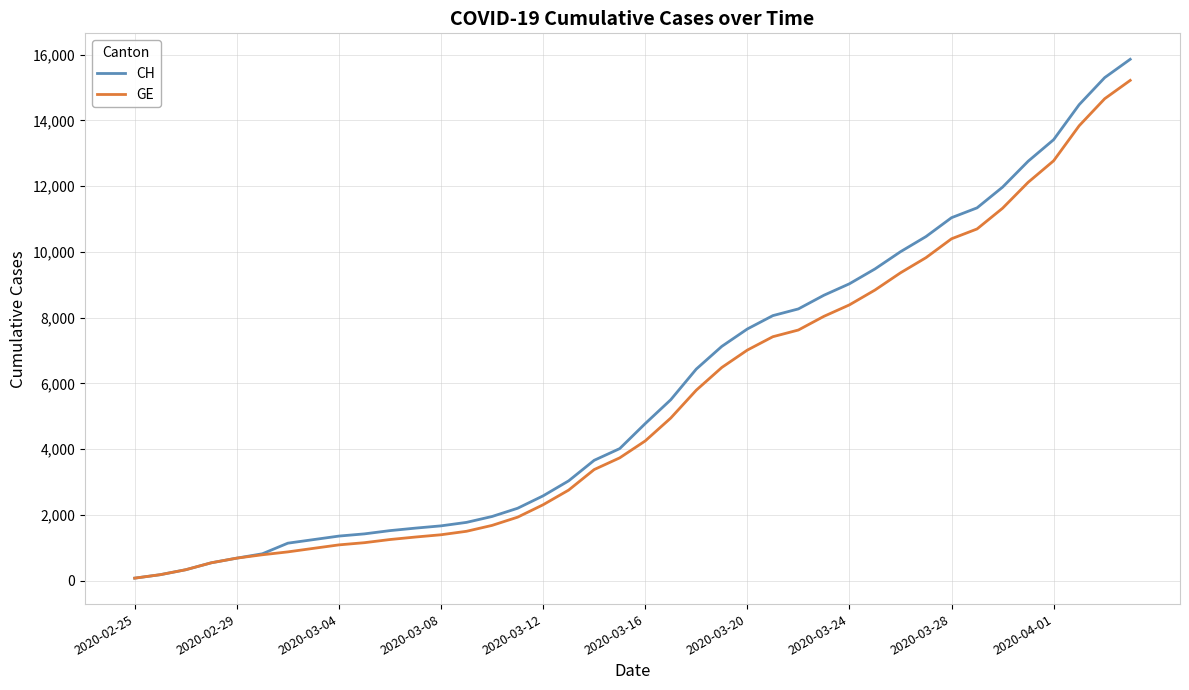

What is the greatest value displayed?

15861